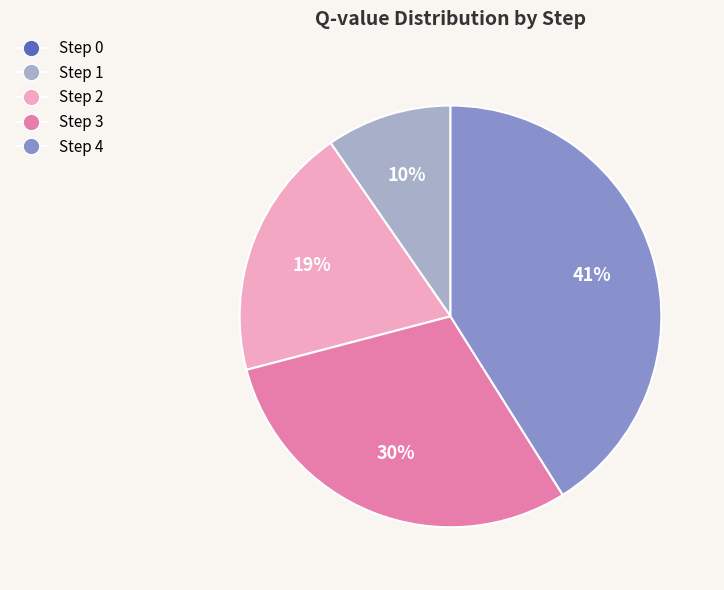

Does any single category account for the majority?

No